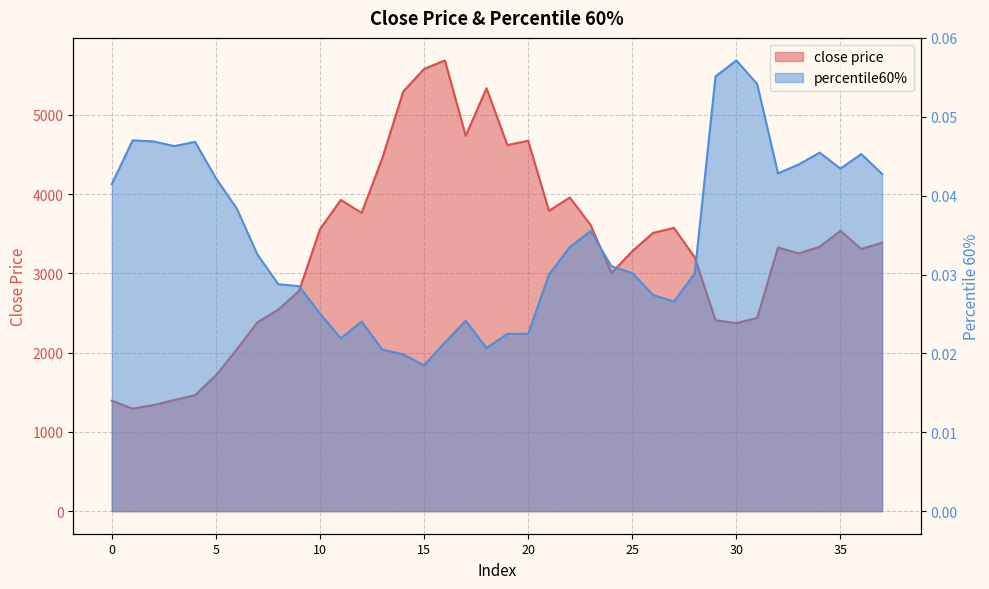

How many lines are shown in the chart?

2